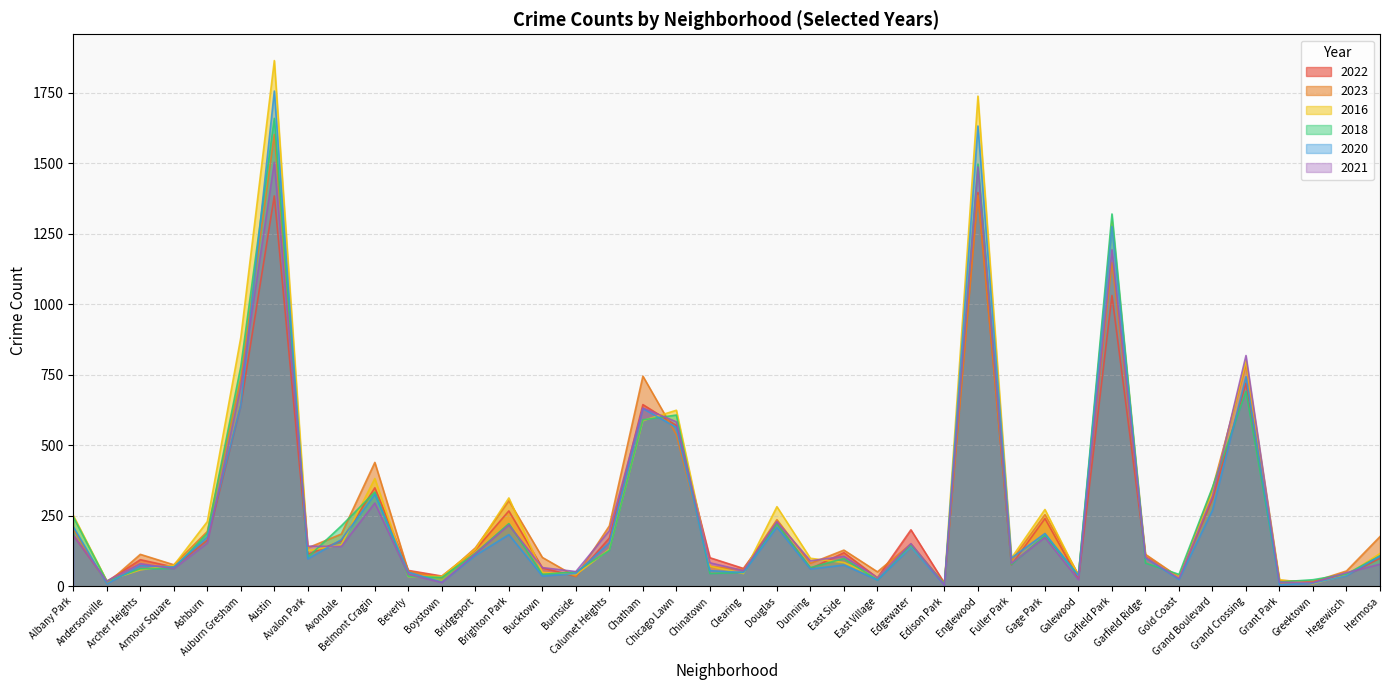

What is the sum of all 2018 values?

10611